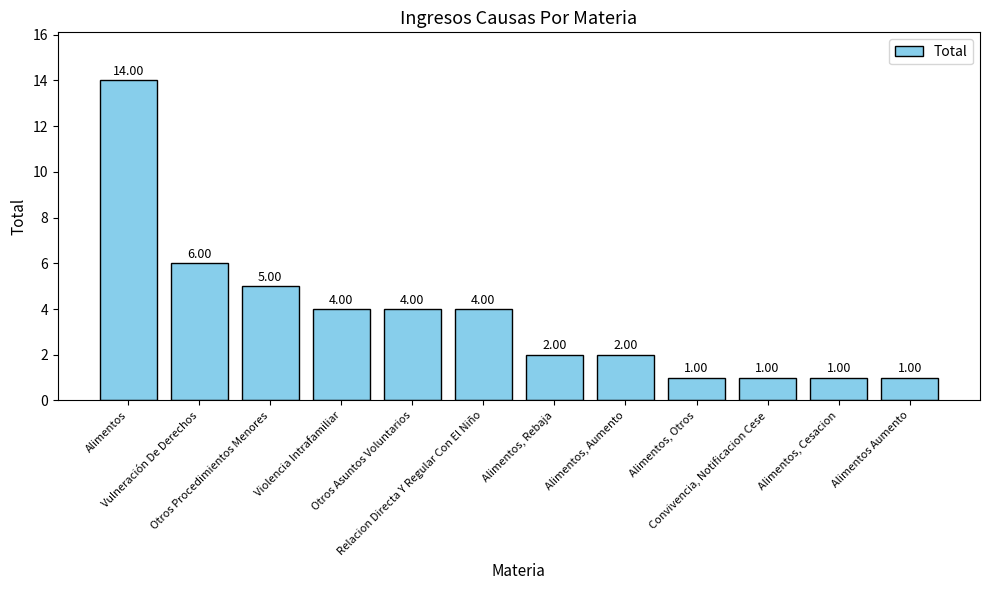

What is the difference between the maximum and minimum values?

13